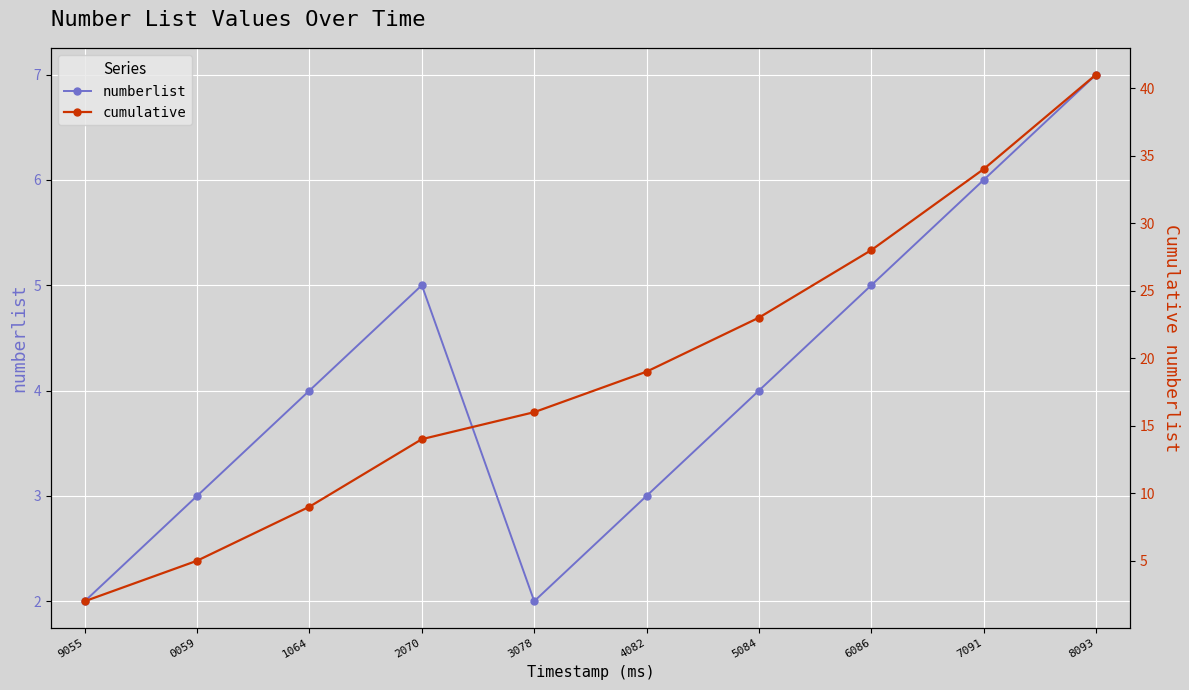

The value of cumulative at 1064 is 9. True or false?

True